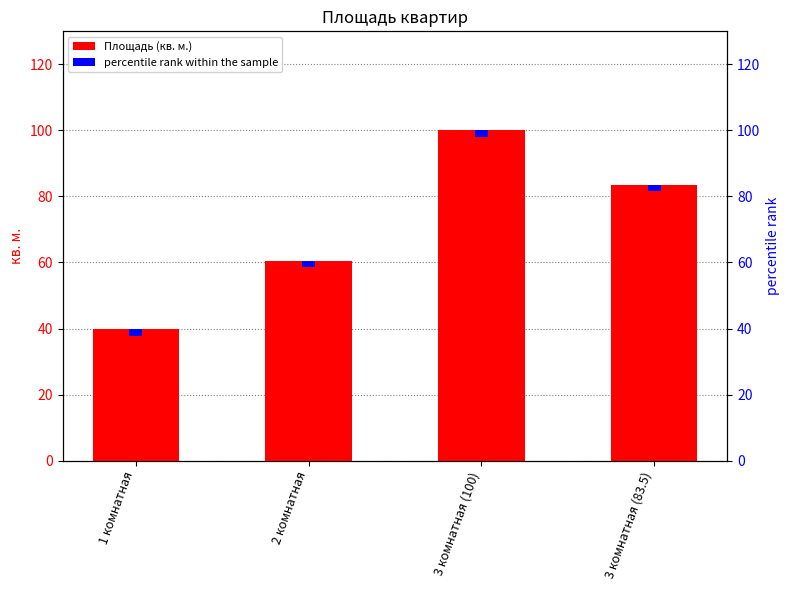

Count the number of categories in the chart.

4